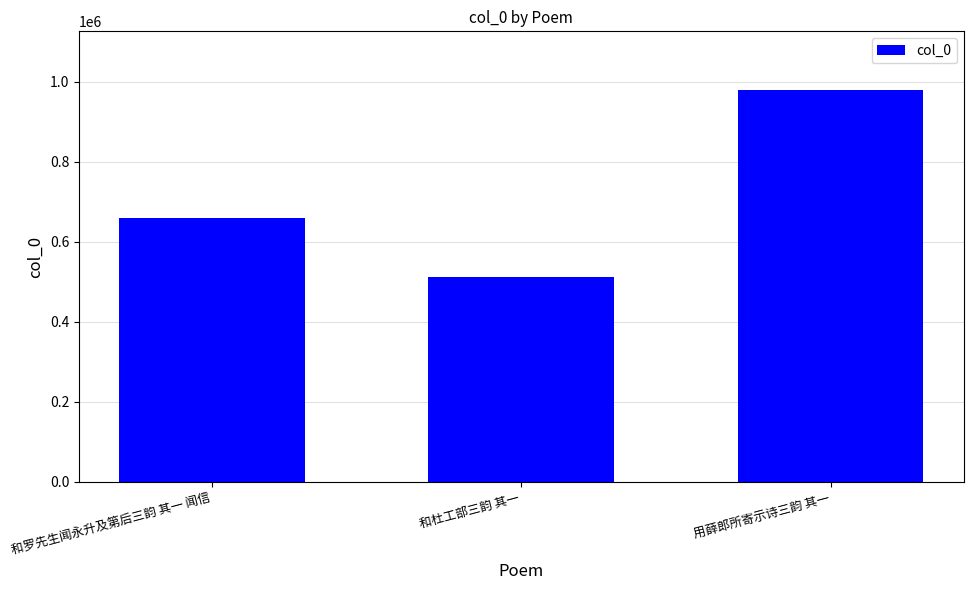

Approximately how many times larger is the value at 和罗先生闻永升及第后三韵 其一 闻信 compared to 用薛郎所寄示诗三韵 其一?

0.7